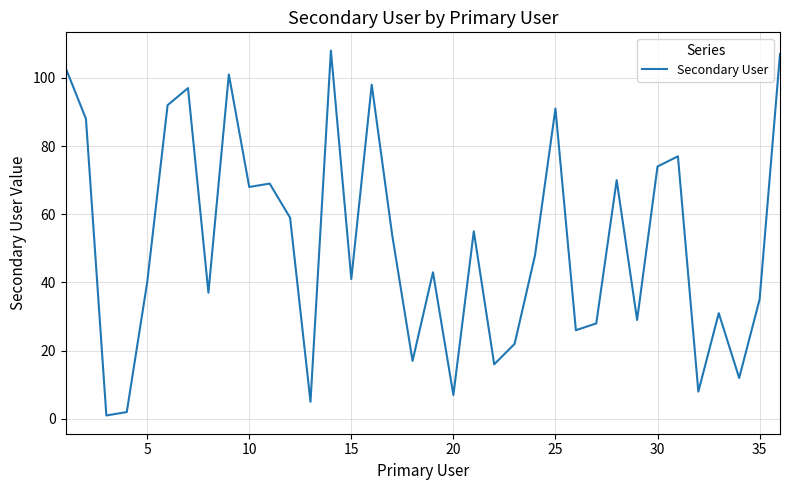

What is the difference between the maximum and minimum values?

107